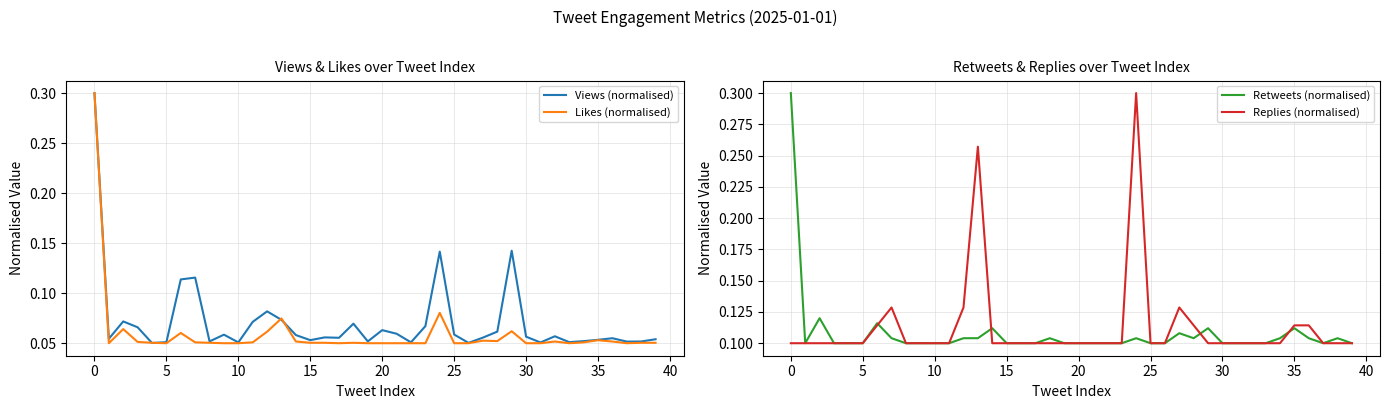

Is the value of Retweets (normalised) at 45 greater than the value of Views (normalised) at 0?

Yes